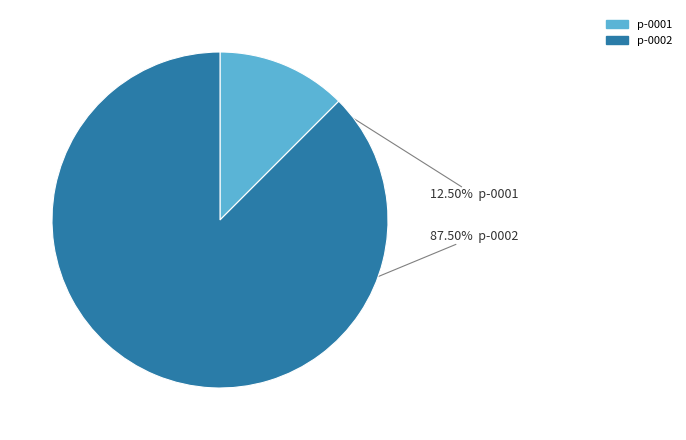

Is there a majority slice in this chart?

Yes